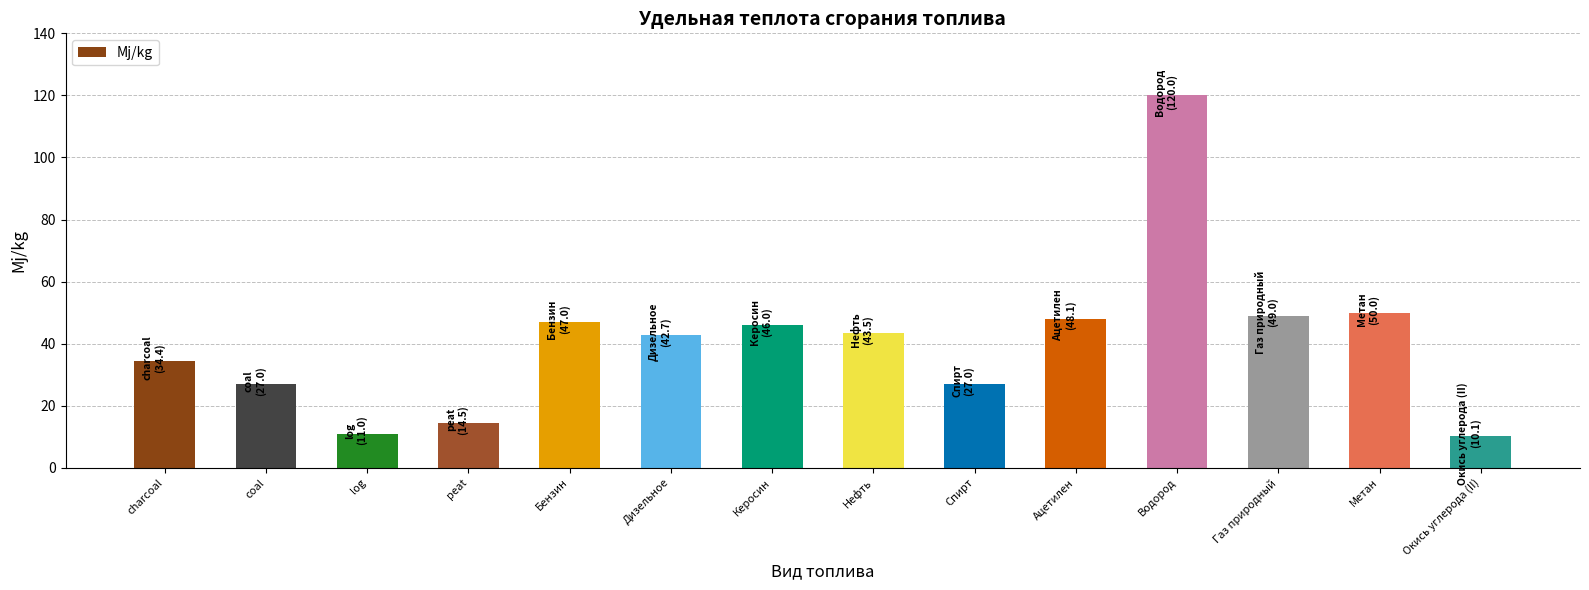

Is it true that the value at Газ природный is 31.3?

False